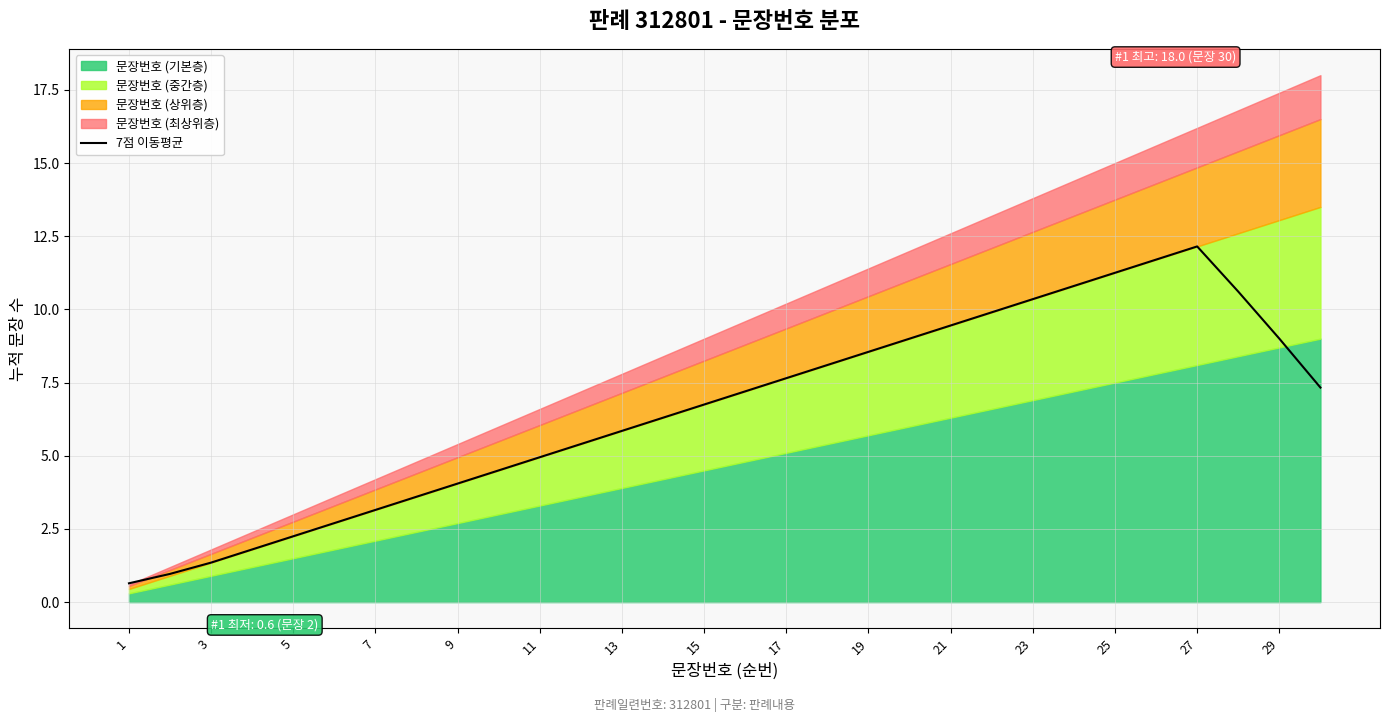

What is the greatest value displayed?

12.2